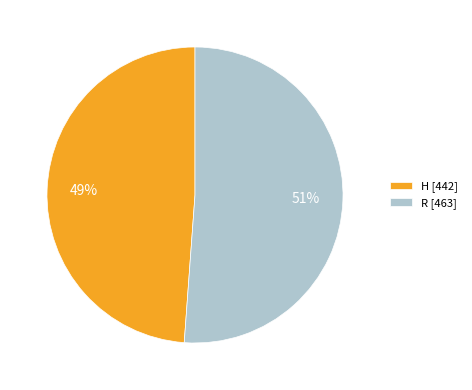

How many segments does this pie chart have?

2